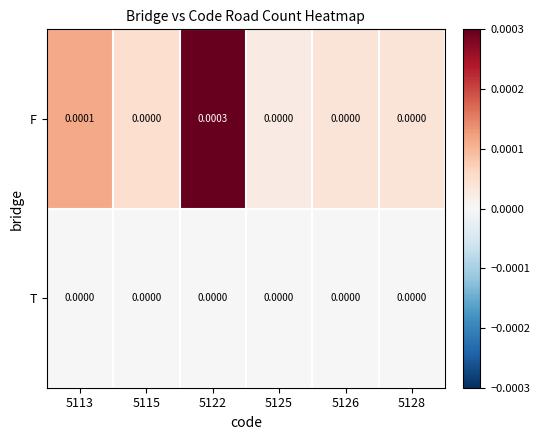

Which series has the widest spread of values?

F